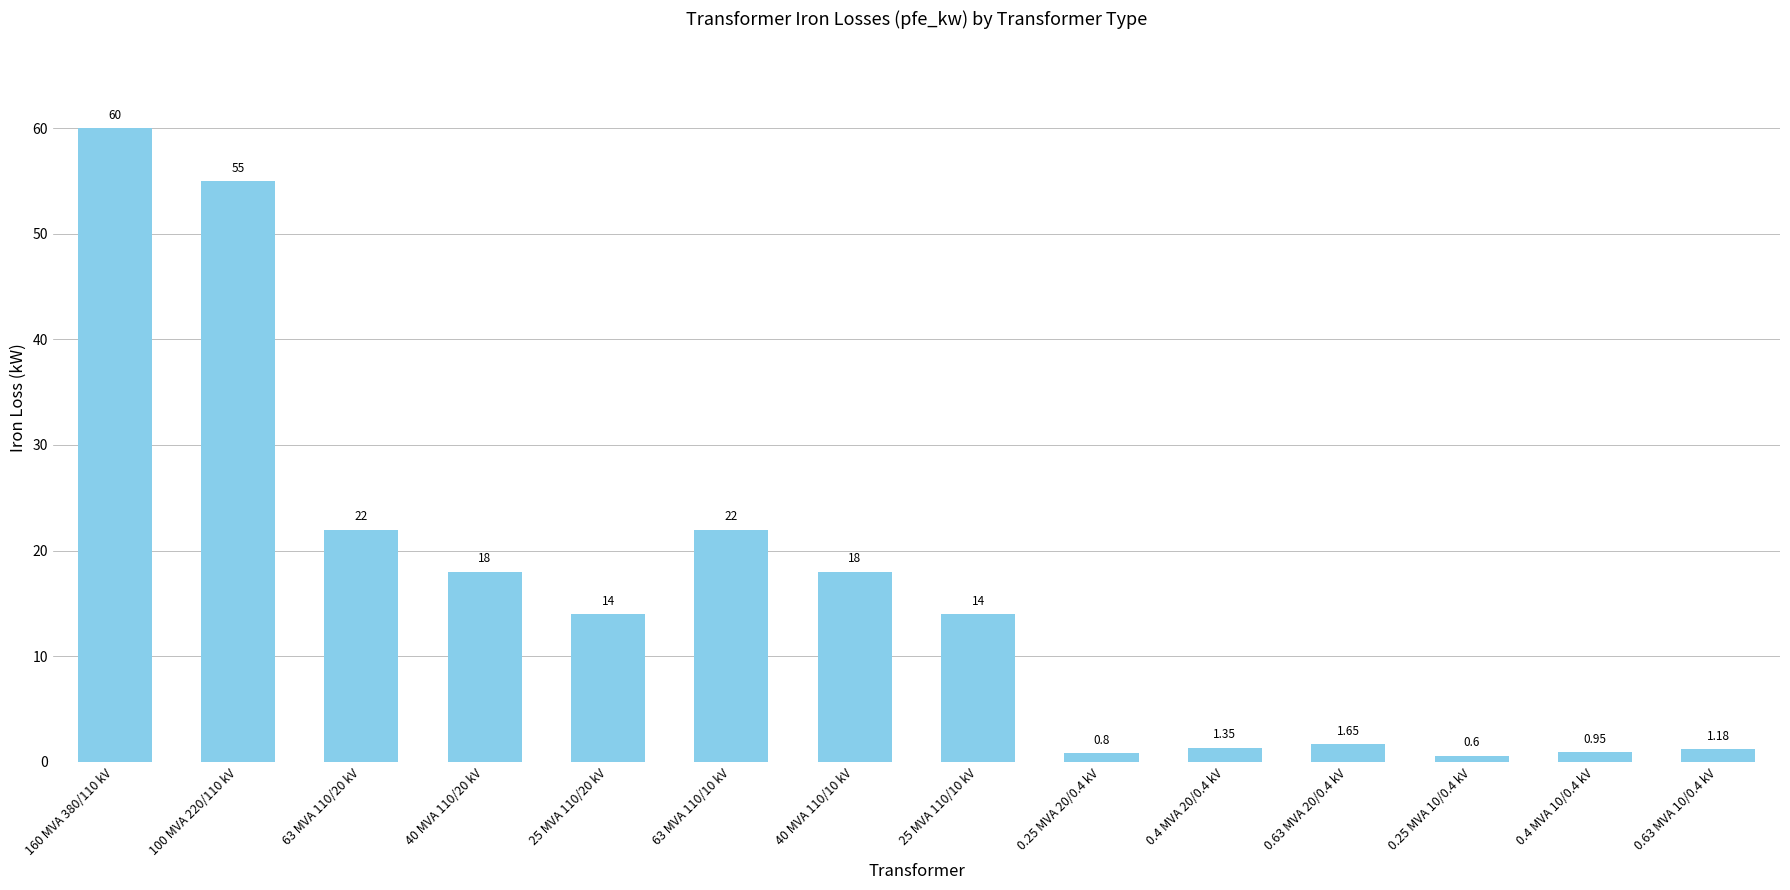

What is the average value?

16.4